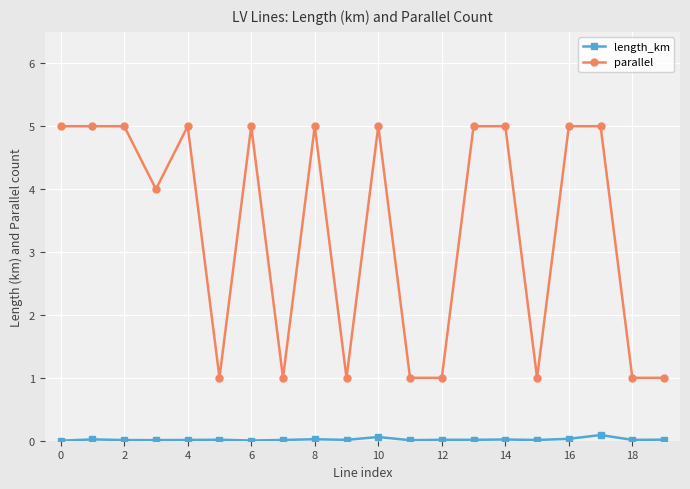

Which series has the largest range (max minus min)?

parallel